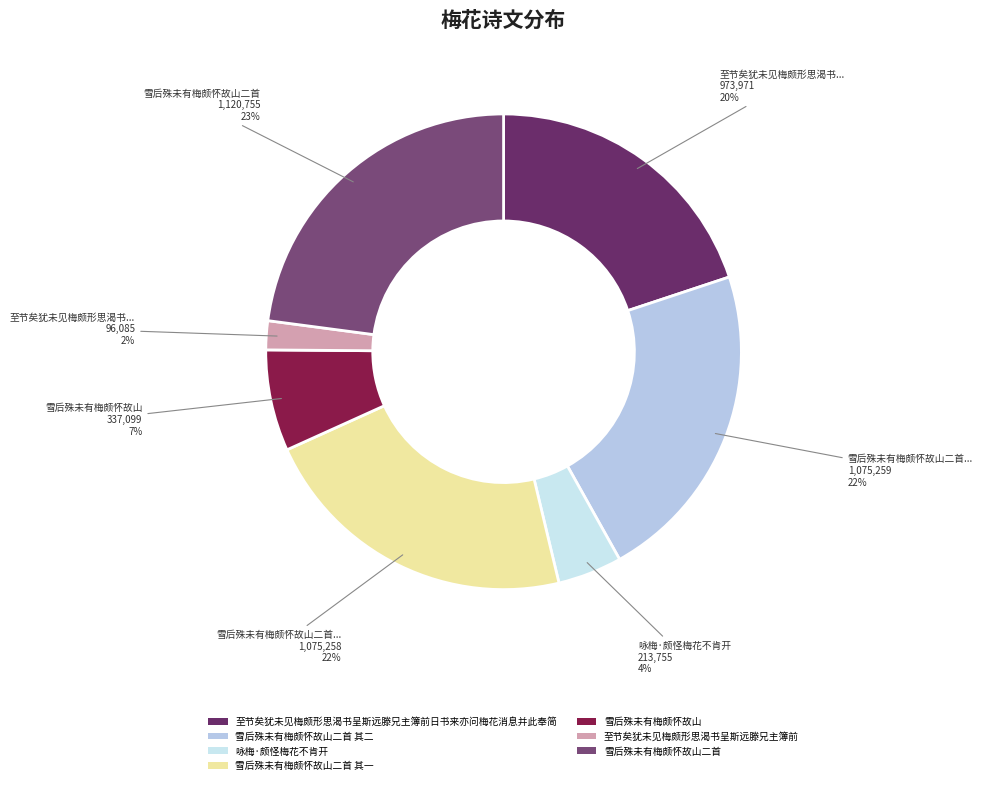

Rank the categories by value from lowest to highest.

至节矣犹未见梅颇形思渴书呈斯远滕兄主簿前, 咏梅·颇怪梅花不肯开, 雪后殊未有梅颇怀故山, 至节矣犹未见梅颇形思渴书呈斯远滕兄主簿前日书来亦问梅花消息并此奉简, 雪后殊未有梅颇怀故山二首 其一, 雪后殊未有梅颇怀故山二首 其二, 雪后殊未有梅颇怀故山二首